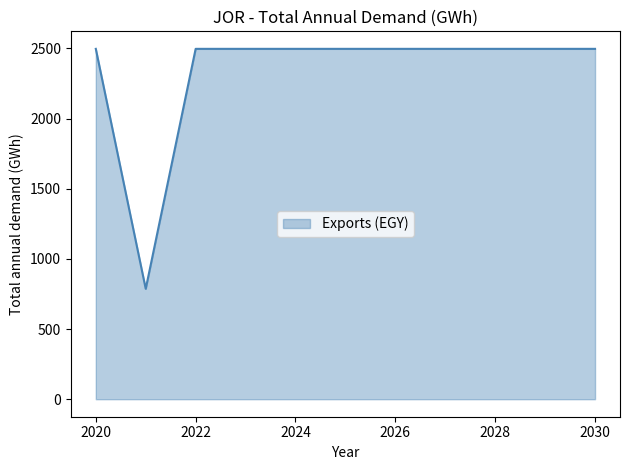

What is the minimum value shown in the chart?

786.6